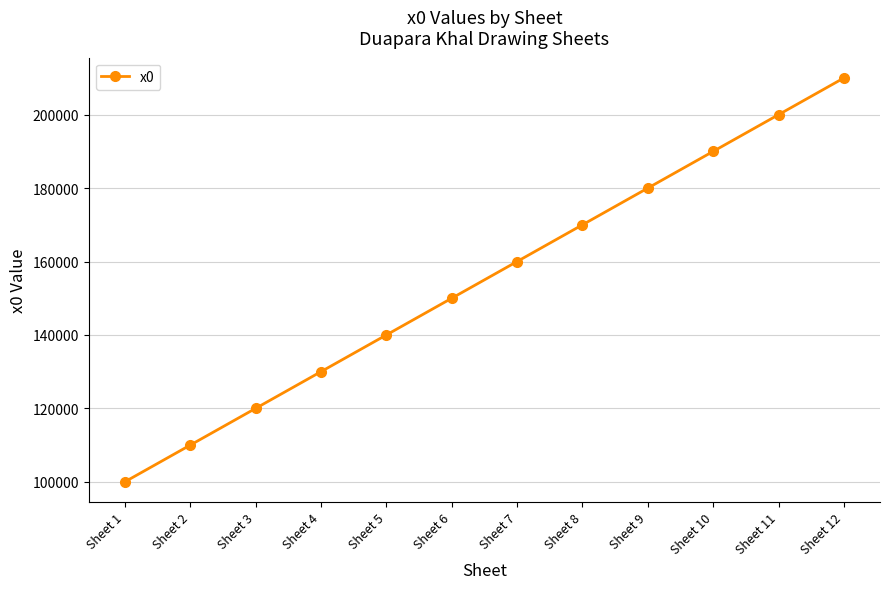

What is the average value?

155000